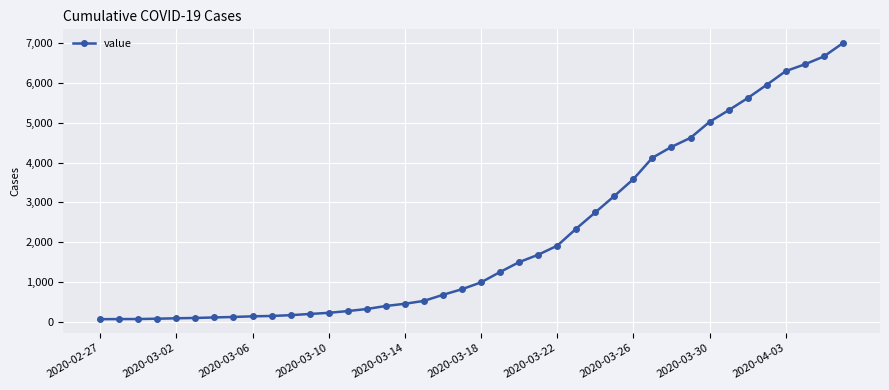

What is the difference between the maximum and minimum values?

6944